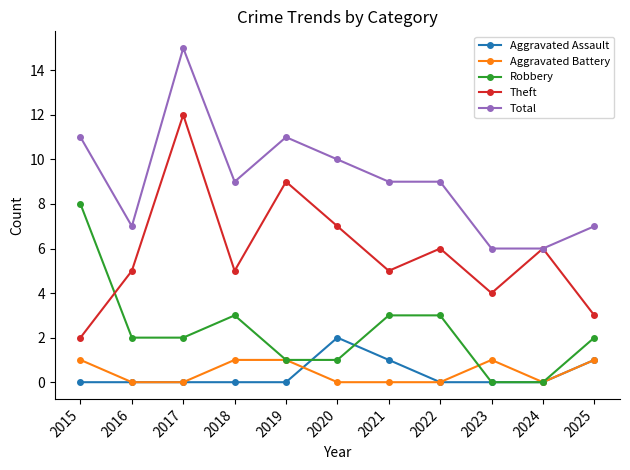

What is the value of the Robbery point at the 11th from the left?

2